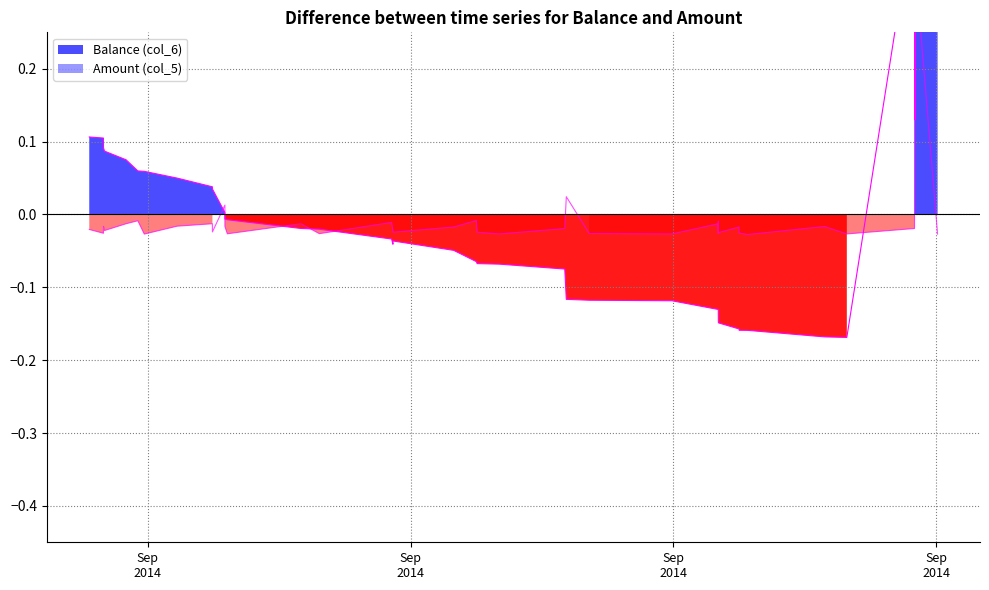

How many data points does each series have?

40